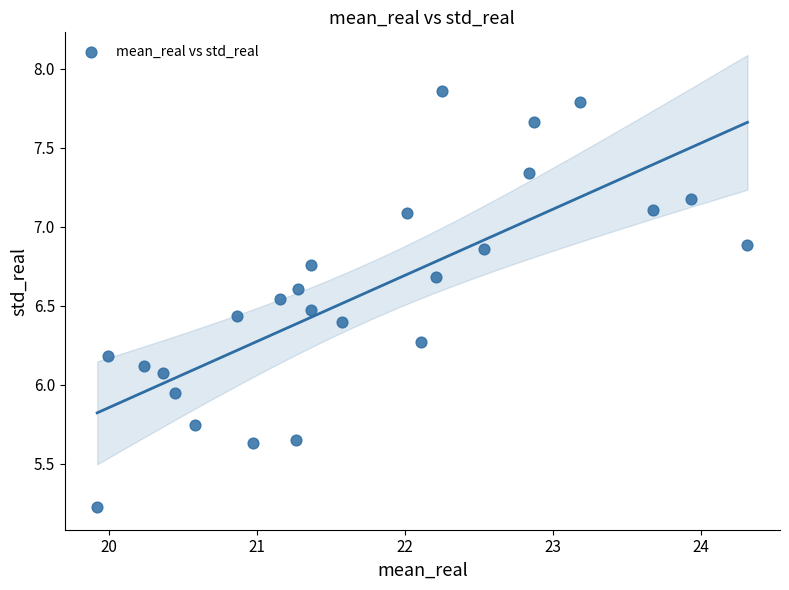

What is the range of Y values (max minus min)?

2.6